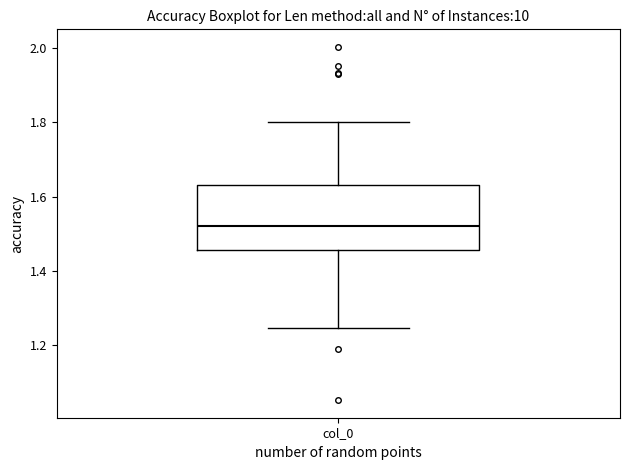

Where does the median line of the box for col_0 sit on the y-axis? The values are not printed on the chart, so give them approximately, as read against the axis.

1.52